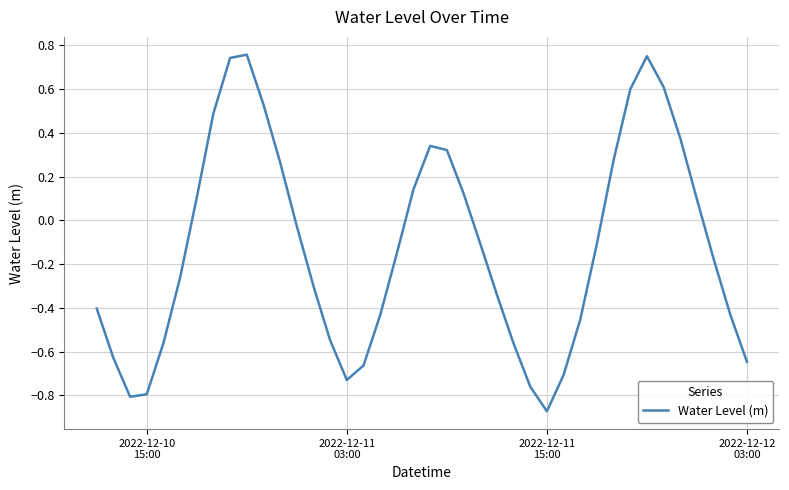

Reading left to right, list all the values displayed in this chart.

-0.4	-0.6	-0.8	-0.8	-0.6	-0.3	0.1	0.5	0.7	0.8	0.5	0.3	-0.0	-0.3	-0.5	-0.7	-0.7	-0.4	-0.2	0.1	0.3	0.3	0.1	-0.1	-0.3	-0.6	-0.8	-0.9	-0.7	-0.5	-0.1	0.3	0.6	0.7	0.6	0.4	0.1	-0.2	-0.4	-0.6